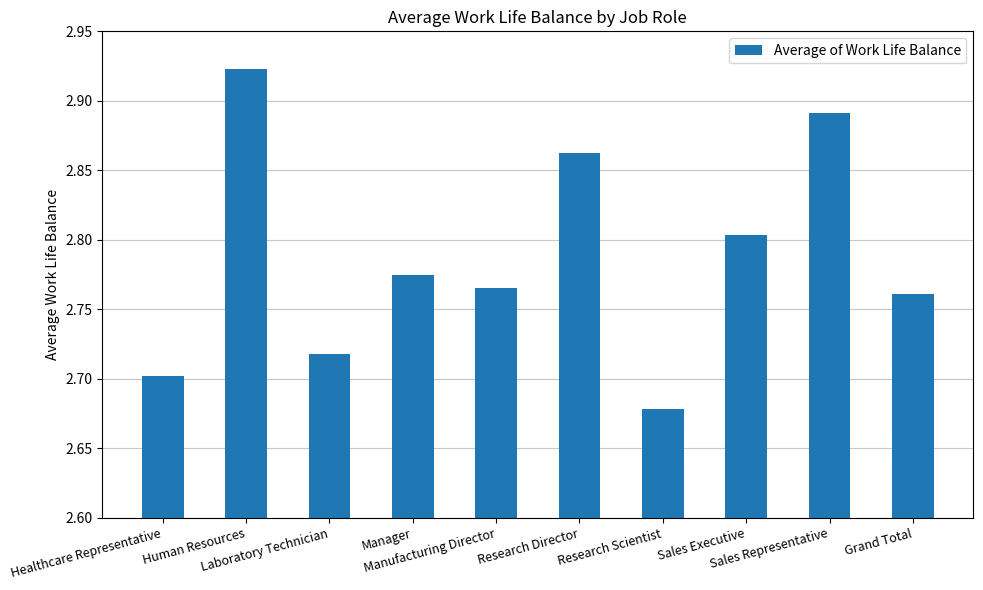

What is the sum of all values?

27.9